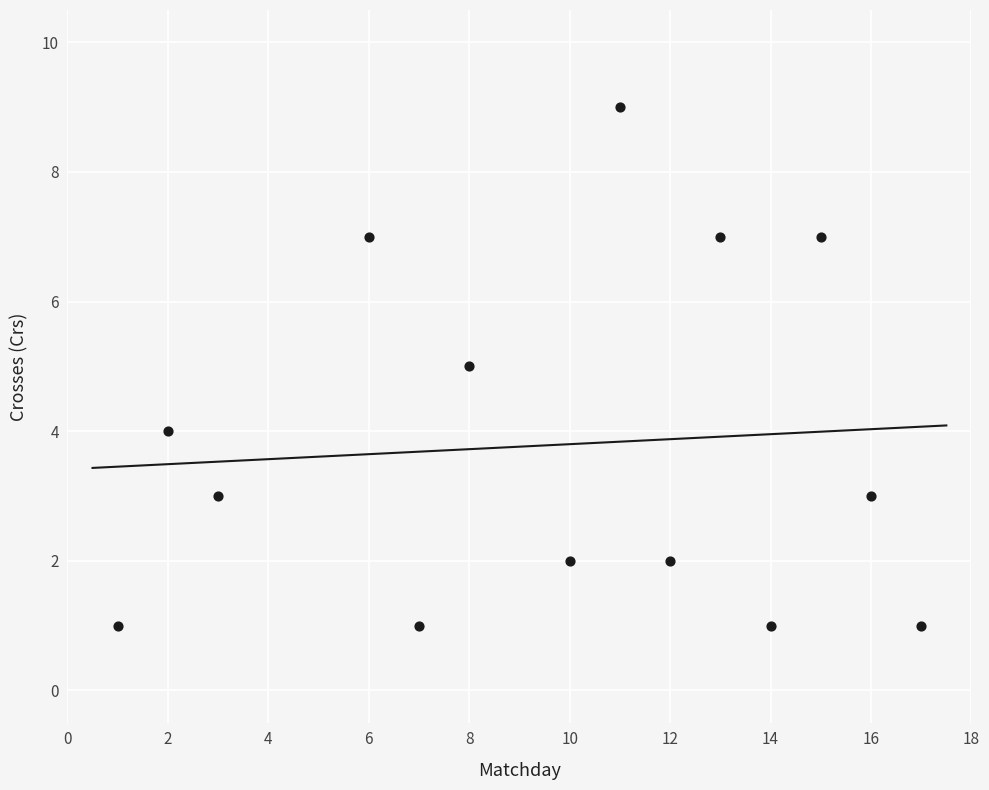

What is the range of X values (max minus min)?

16